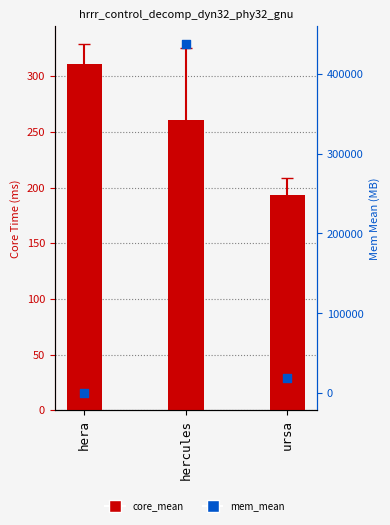

Which series has the largest total across all categories?

mem_mean